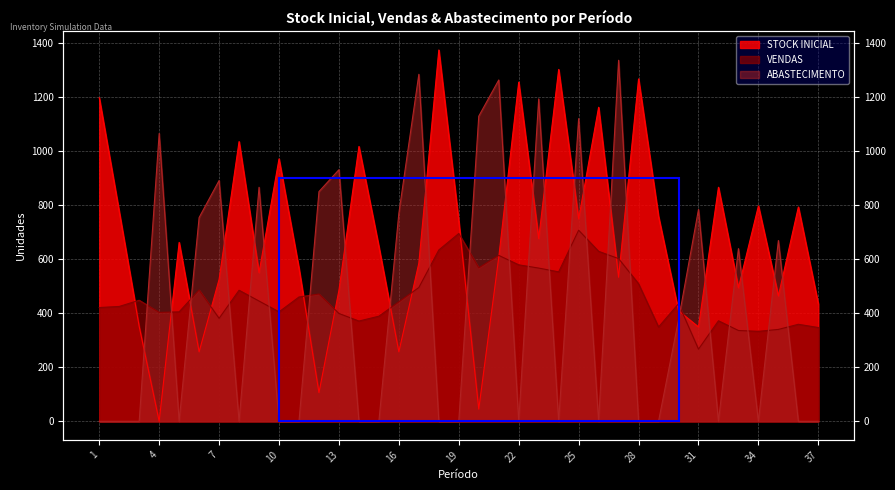

How many data points in STOCK INICIAL are above 646?

18